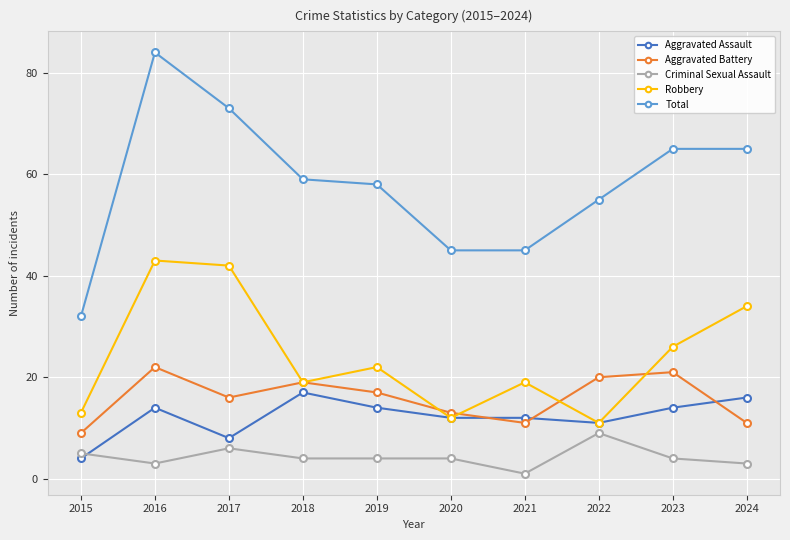

Is it true that Aggravated Battery equals 6 at 2020?

False